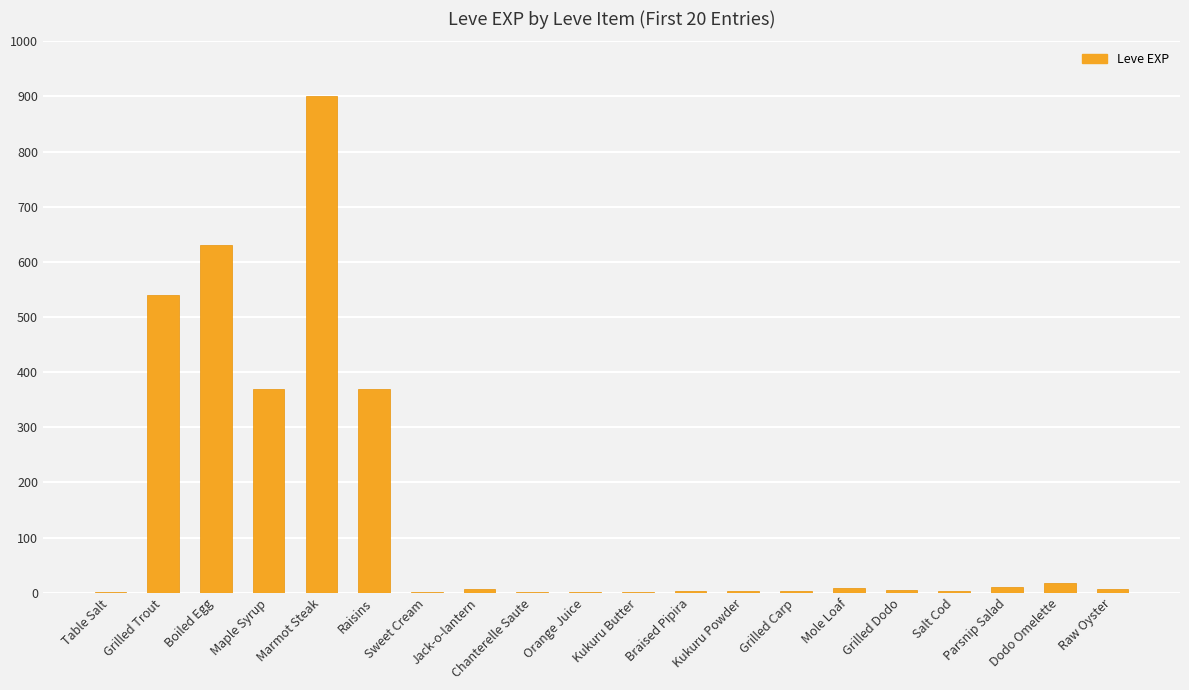

At which category does the chart reach its peak across all series?

Marmot Steak